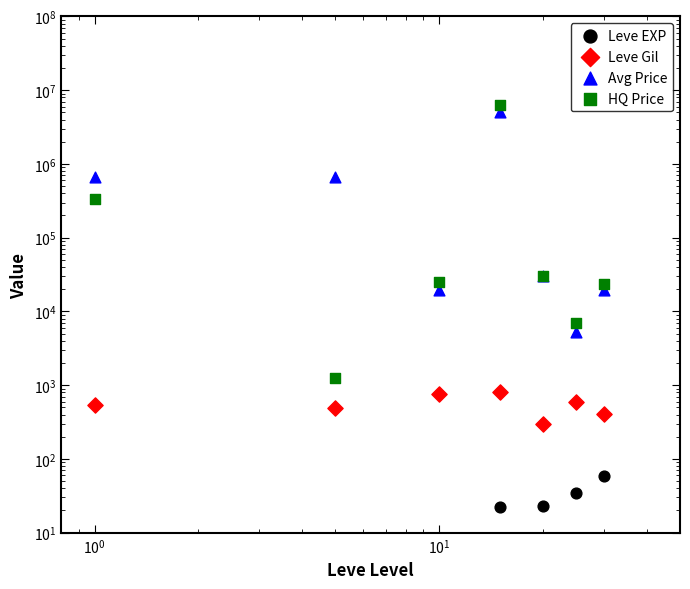

At how many categories does at least one series exceed 1366498?

1